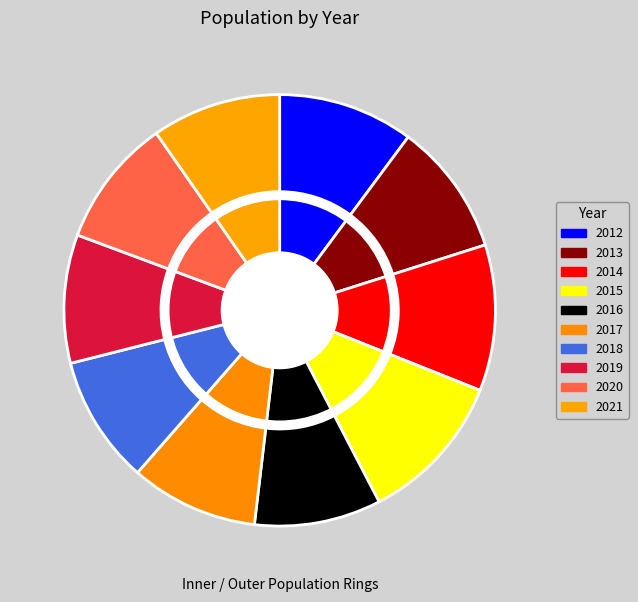

Does any single category account for the majority?

No